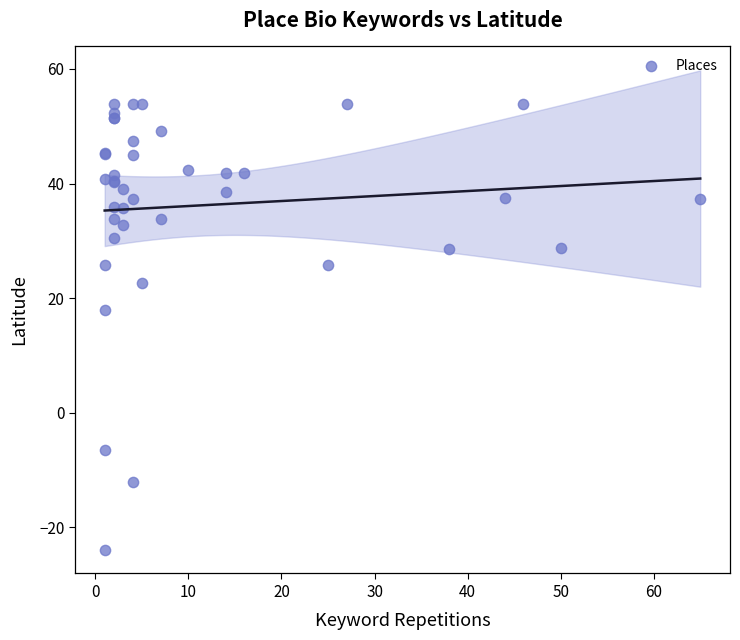

What Y value in the scatter plot is closest to 15?

18.0